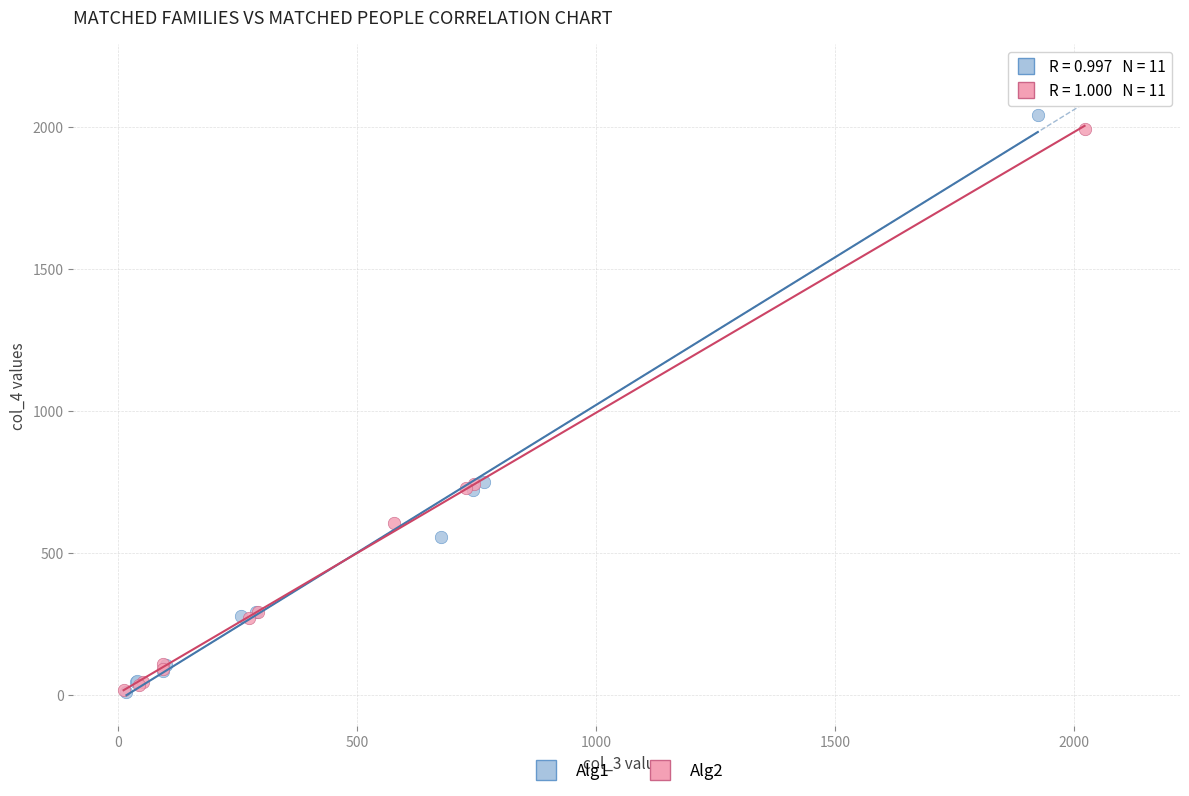

Which series has the widest spread of Y values?

Alg1